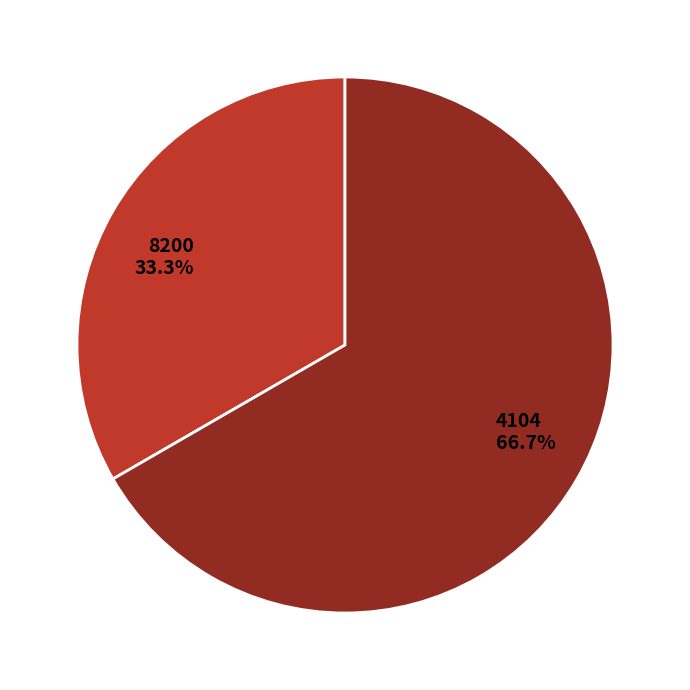

Combined, do 8200 and 4104 account for over 50%?

Yes